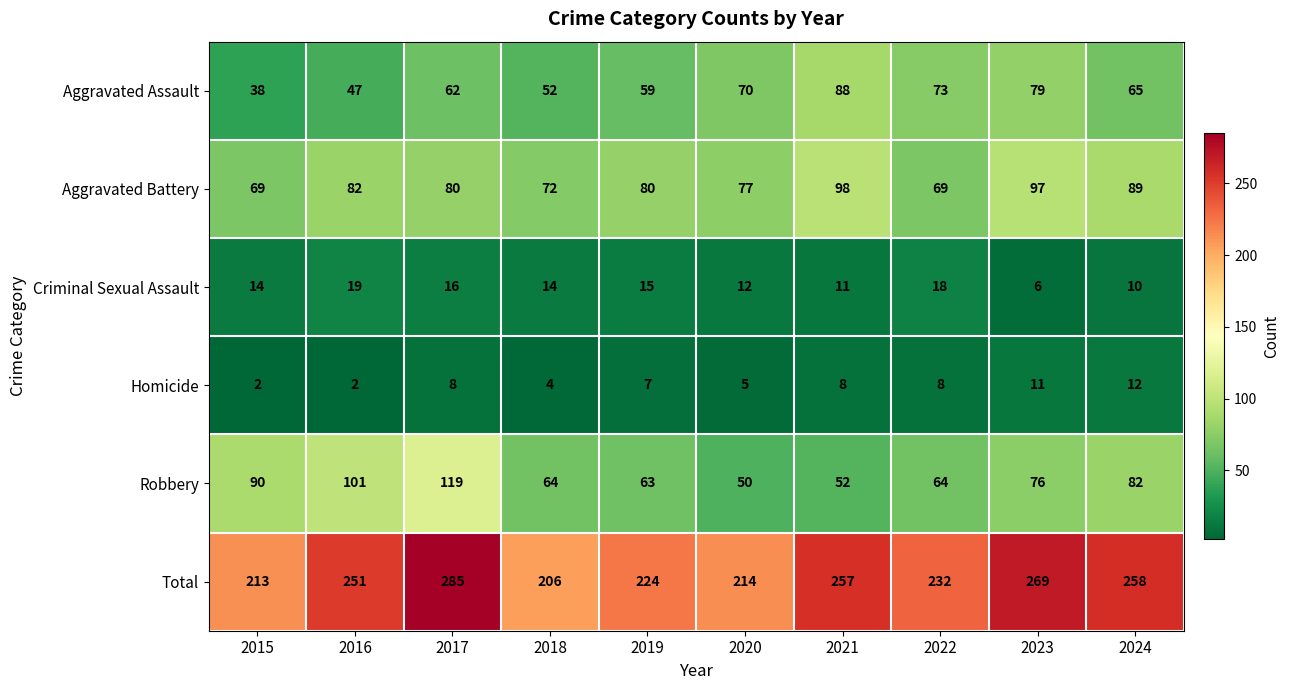

At which category is the sum across all series the highest?

2017